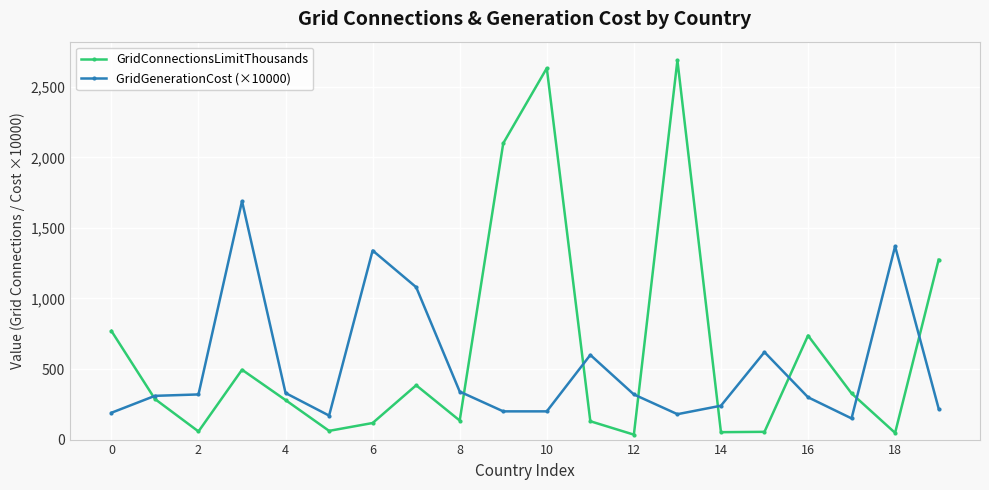

Is this an area chart (filled region under the line)?

No